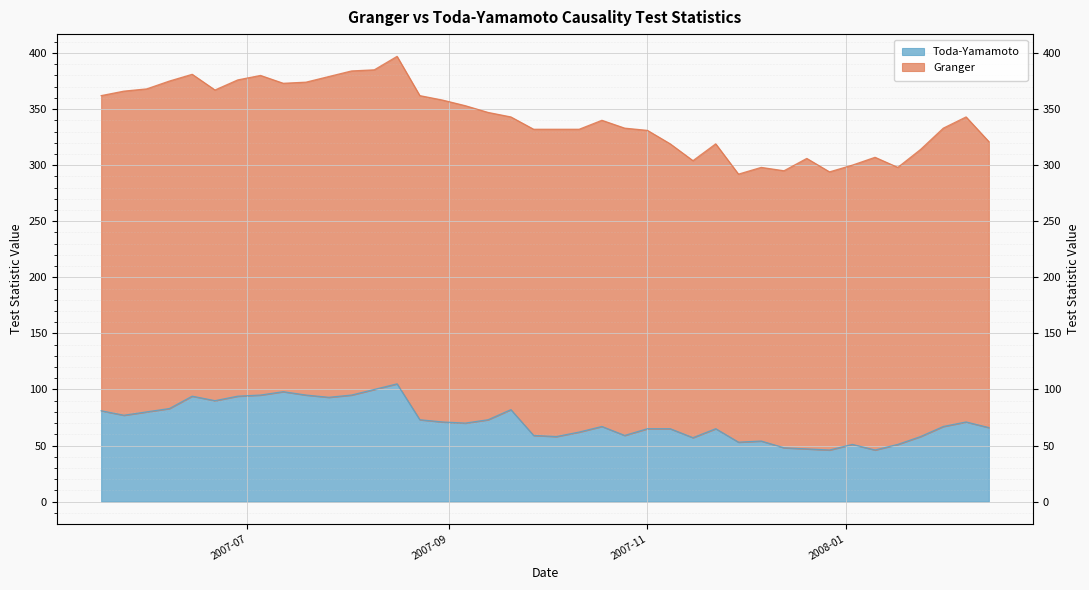

Does the chart display data point markers on the line(s)?

No